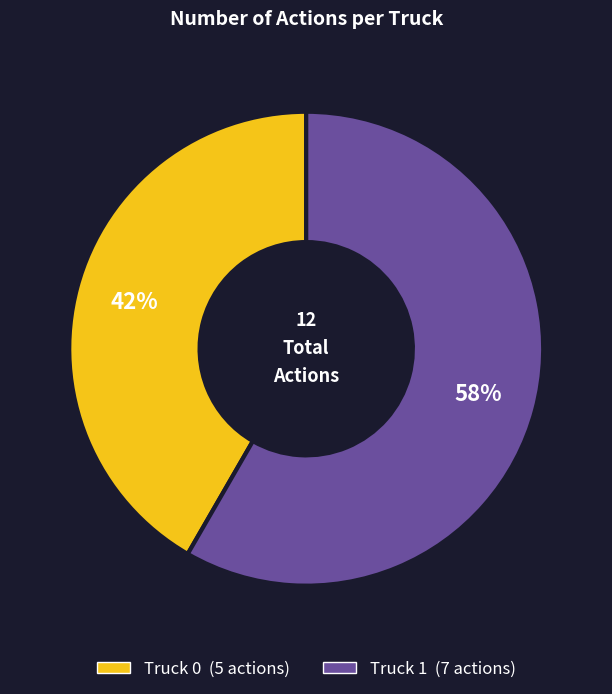

The Truck 1 slice represents 58% of the pie. True or false?

True